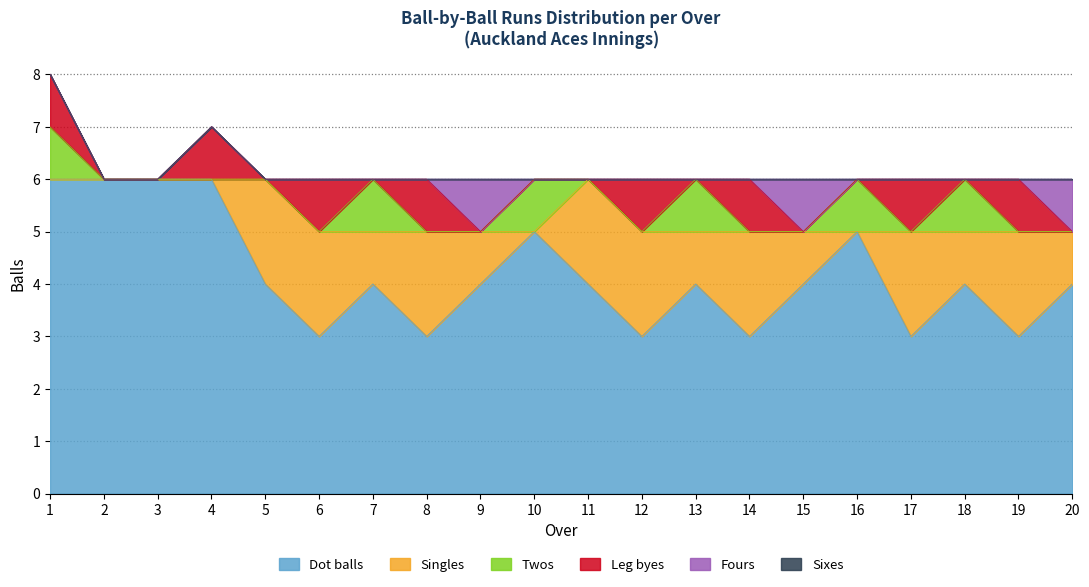

What is the value of the Twos point at the 10th from the left?

1